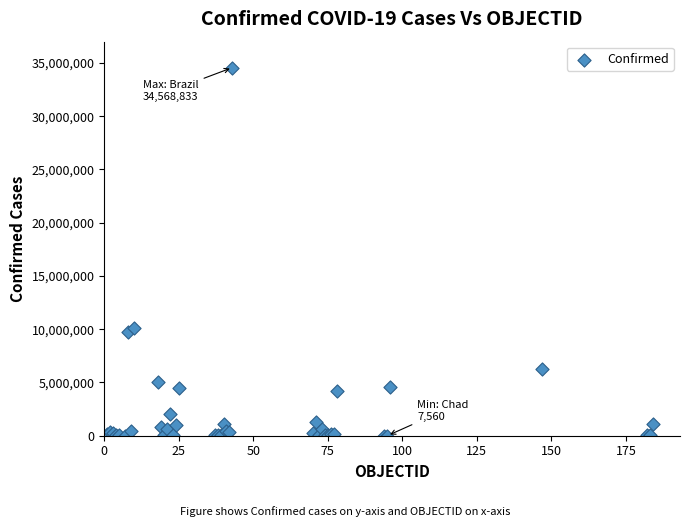

What Y value in the scatter plot is closest to 17288196?

10158445